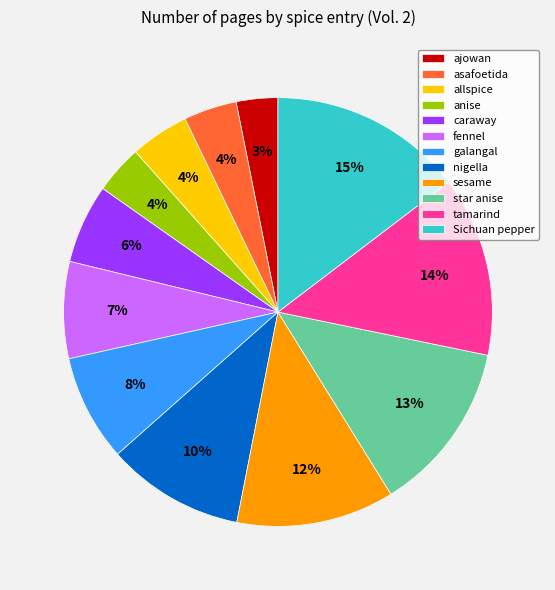

How many segments does this pie chart have?

12